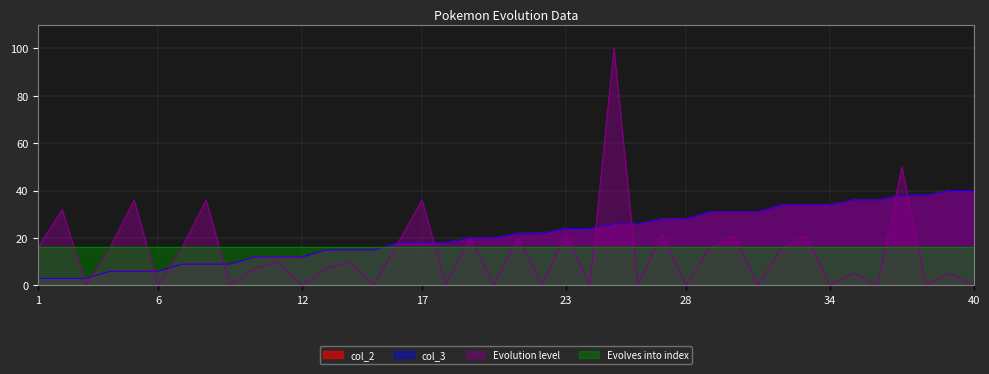

What is the difference between the Evolution level values at 12 and 30?

21